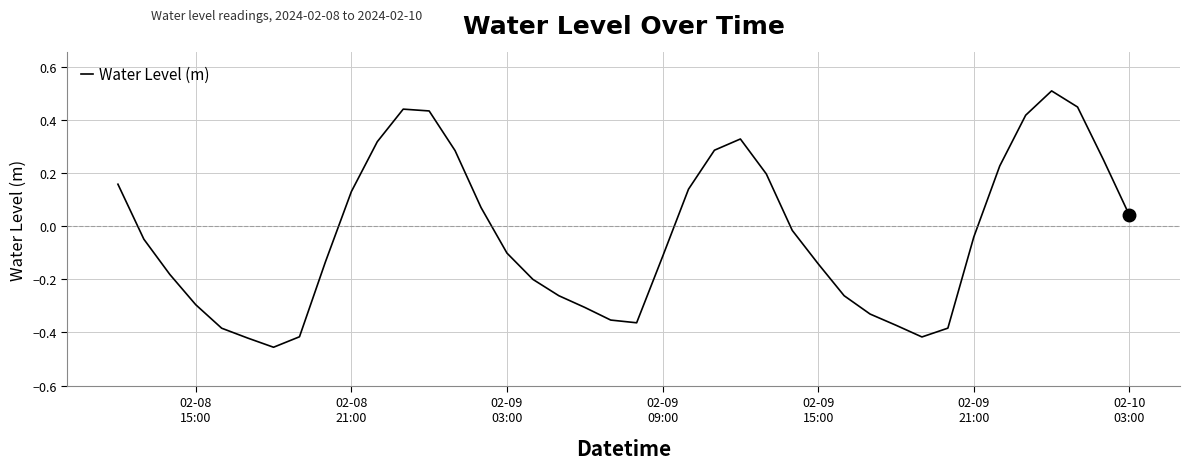

What is the difference between the maximum and minimum values?

1.0